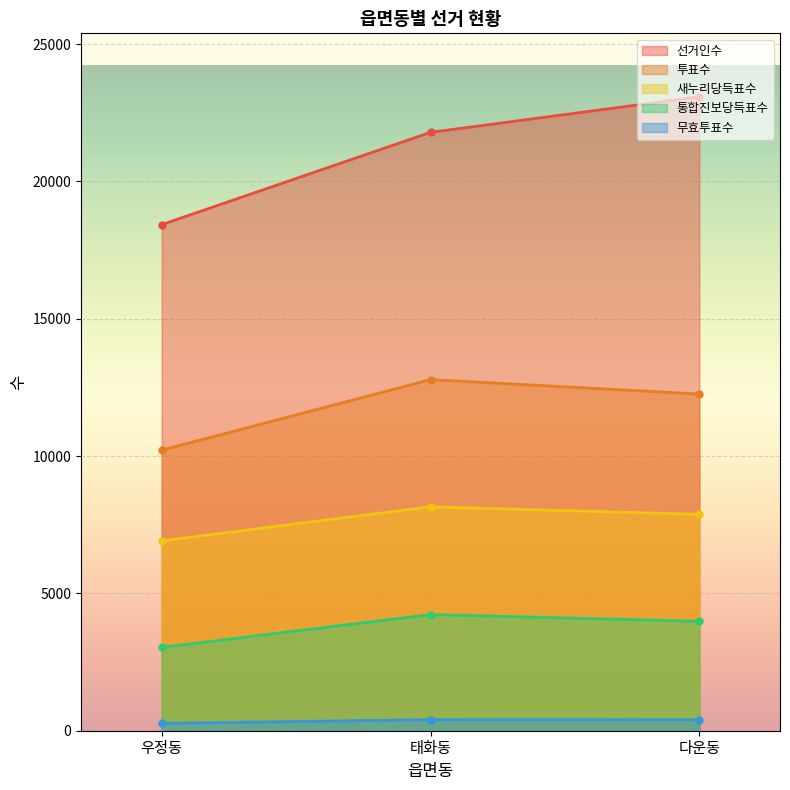

What is the lowest value of the 통합진보당득표수 series?

3034